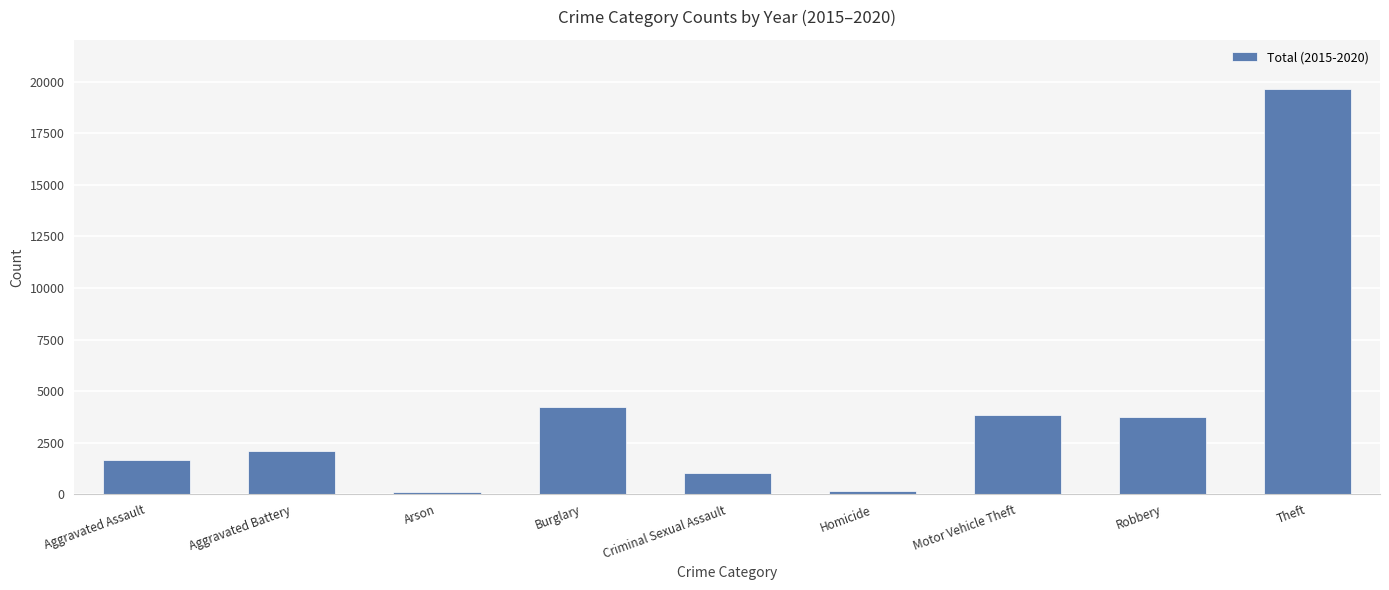

What is the change in value from Aggravated Battery to Motor Vehicle Theft?

+1710